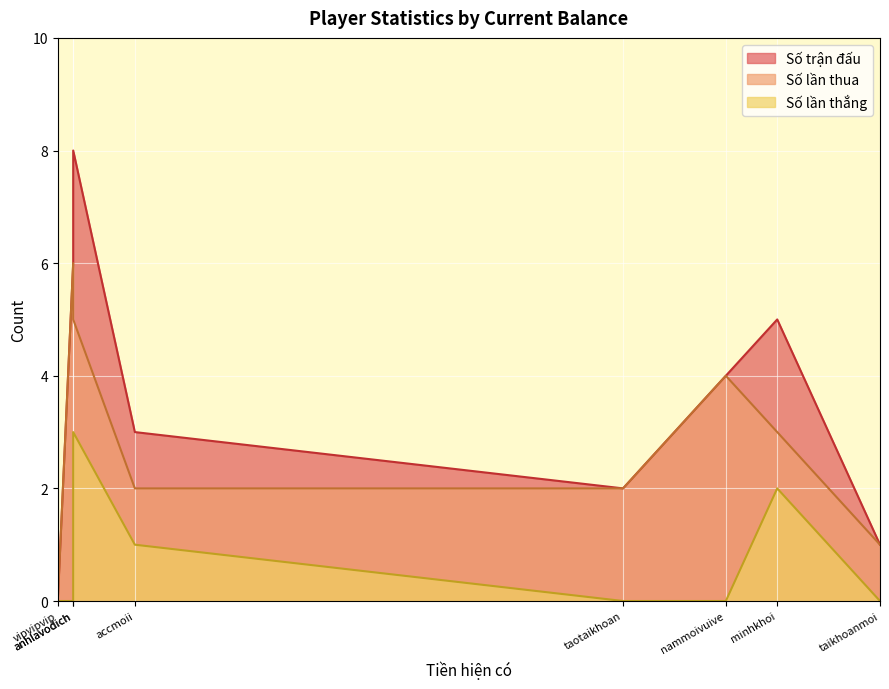

Read the Số lần thắng value at accmoii.

1